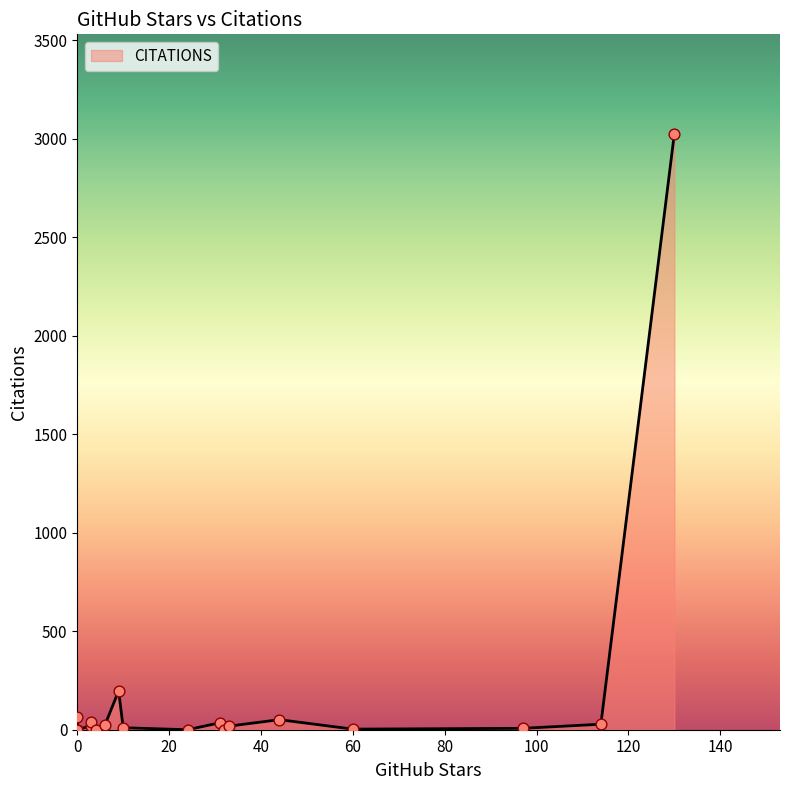

What is the change in value from 9 to 130?

+2829